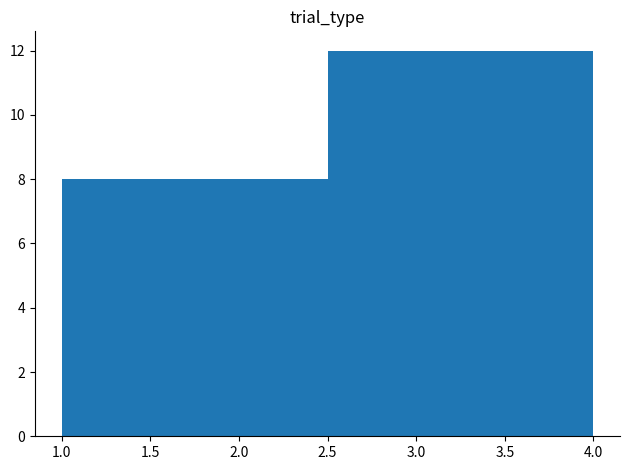

Reading left to right, list every bar in this chart as the range it spans on the x-axis followed by its height. The values are not printed on the chart, so give them approximately, as read against the axis.

1.00 to 1.75: 8
1.75 to 2.50: 8
2.50 to 3.25: 12
3.25 to 4.00: 12